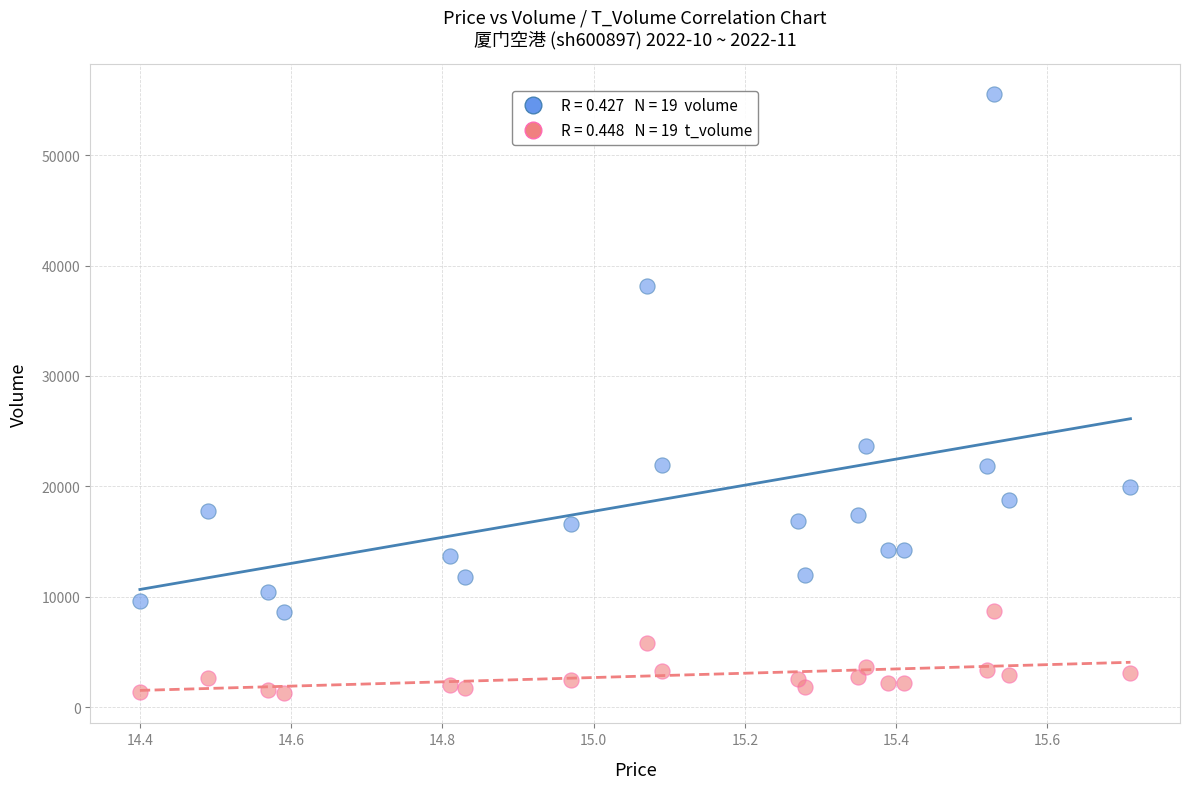

Across all series, what Y value is closest to 28403?

23649